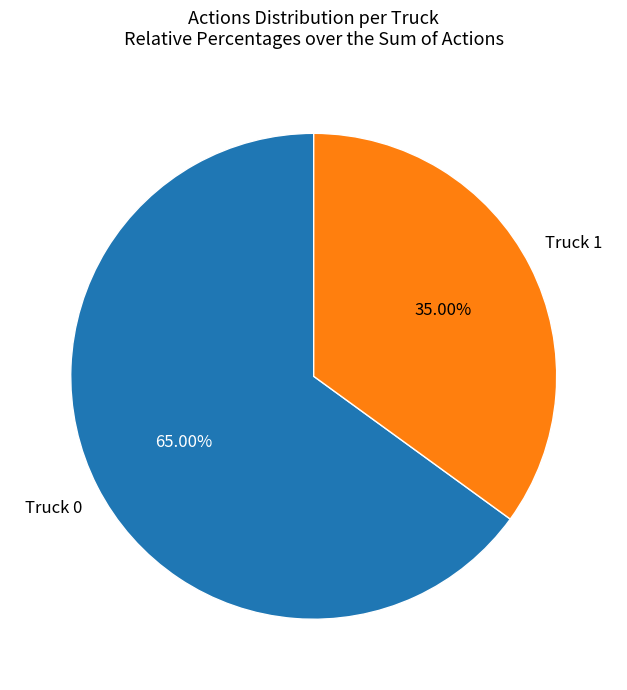

Is there any slice that represents more than half of the pie?

Yes